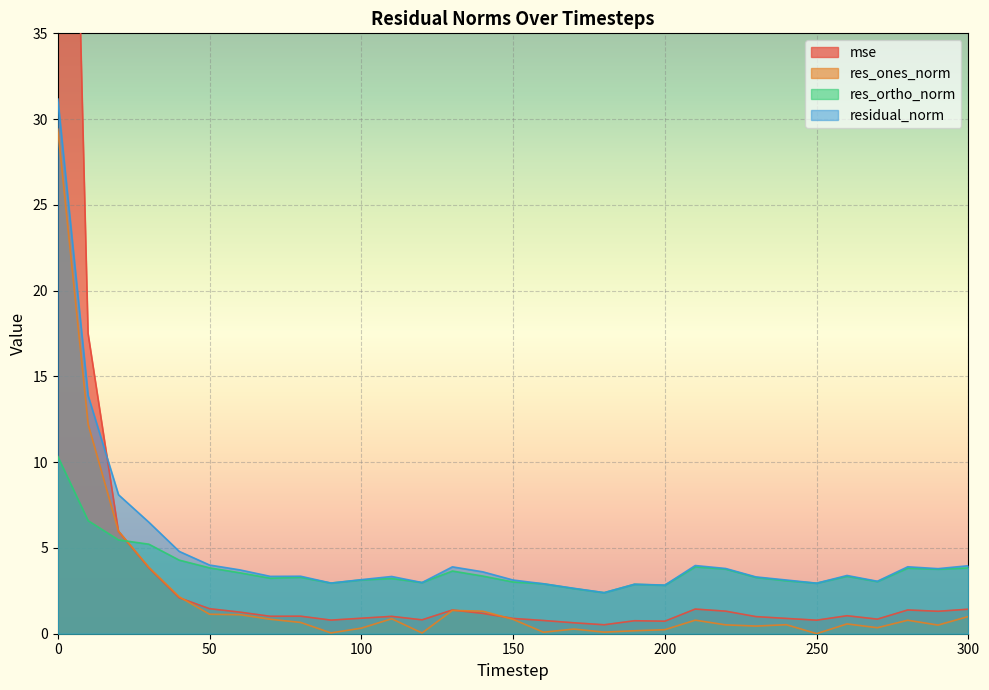

Rank the categories by res_ones_norm value from lowest to highest.

250, 120, 90, 160, 180, 190, 200, 170, 100, 270, 230, 290, 220, 240, 260, 80, 280, 210, 150, 70, 110, 300, 60, 50, 140, 130, 40, 30, 20, 10, 0